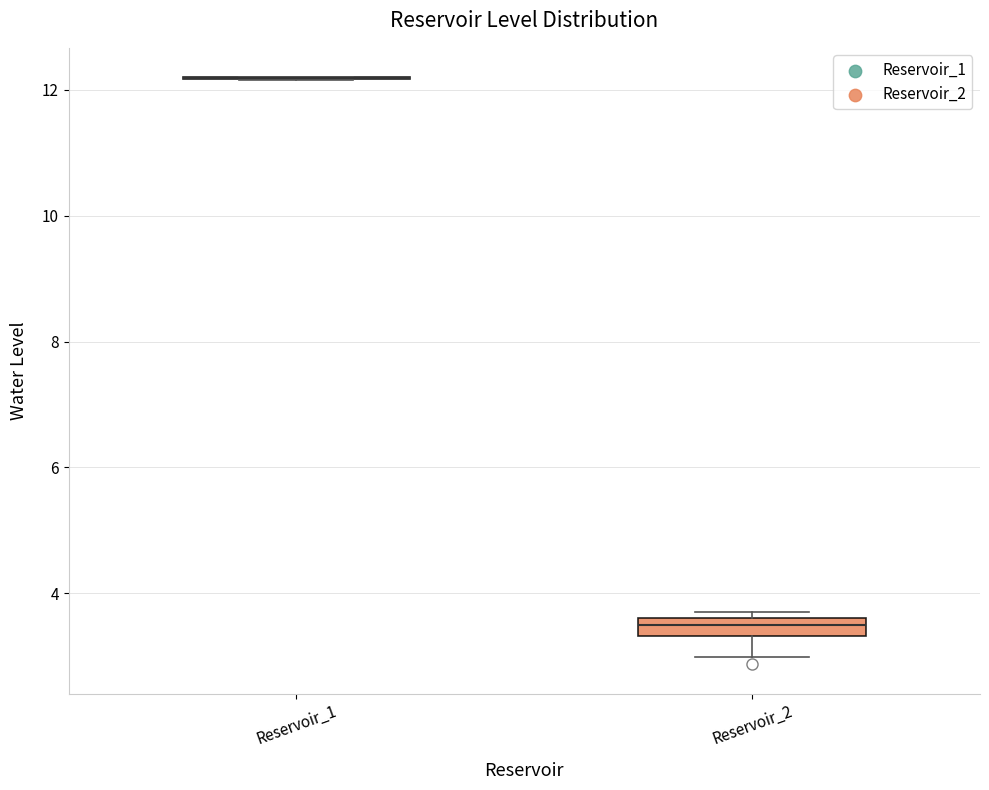

Where is the lower edge of the box for Reservoir_2 on the y-axis? The values are not printed on the chart, so give them approximately, as read against the axis.

3.4